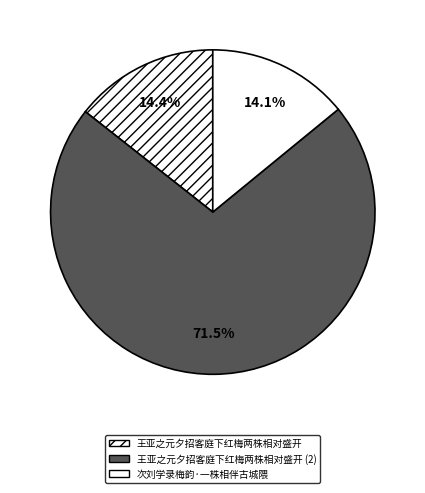

Combined, what portion of the pie is 王亚之元夕招客庭下红梅两株相对盛开 and 次刘学录梅韵·一株相伴古城隈?

28.5%